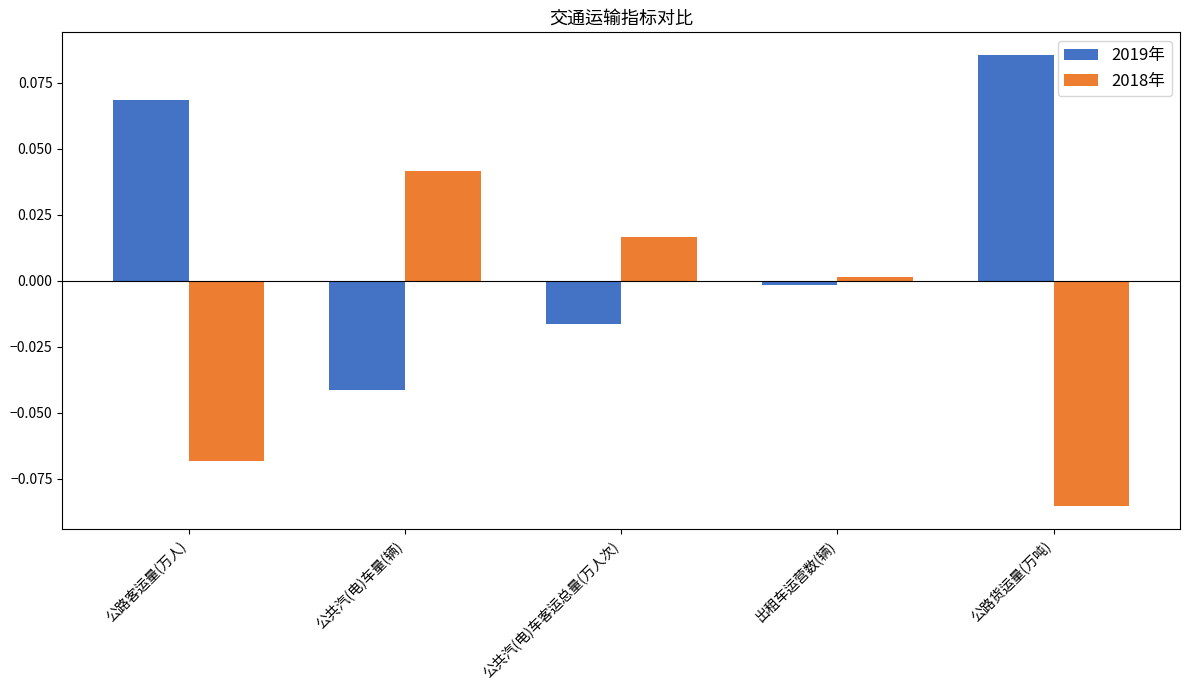

Which label corresponds to the largest value in the chart?

公路货运量(万吨)